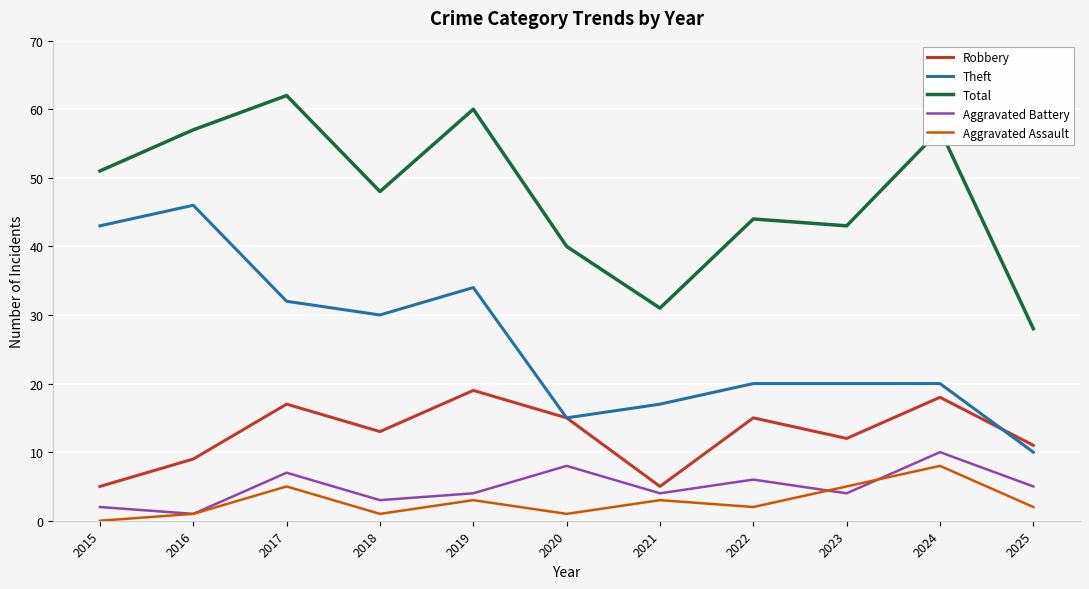

Which series changed the most between 2019 and 2021?

Total